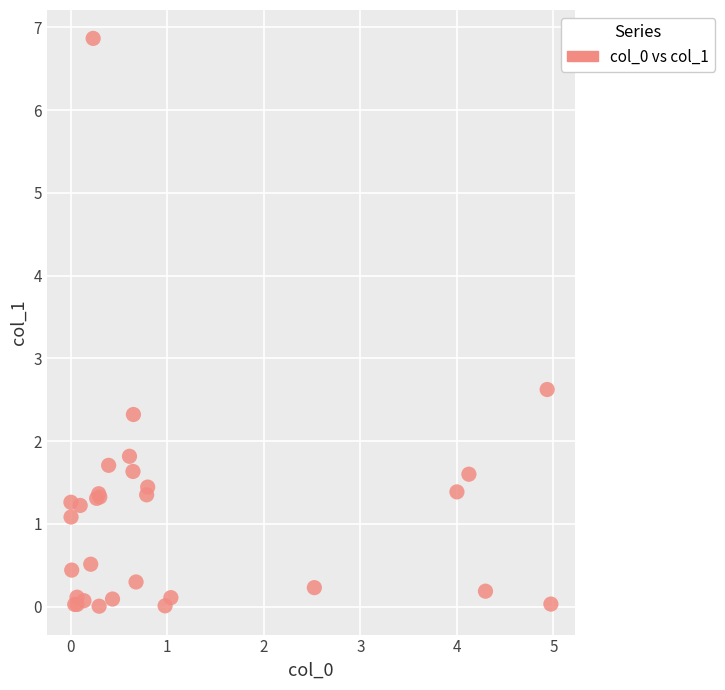

What Y value in the scatter plot is closest to 3?

2.6